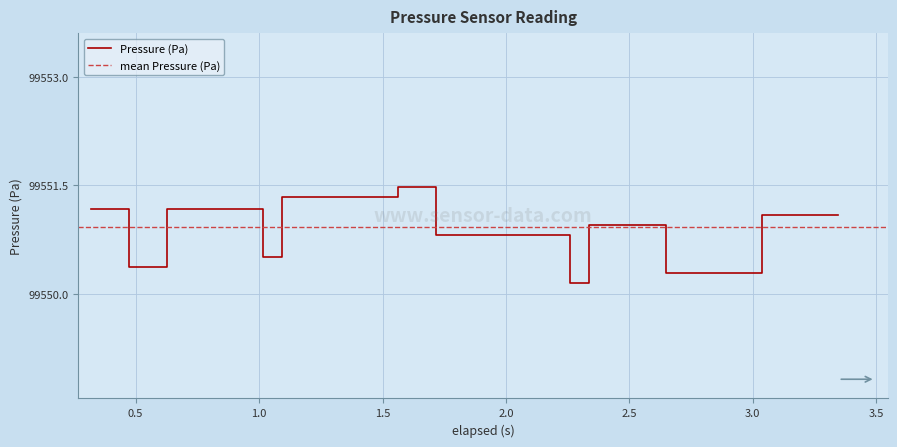

What is the highest value of the Pressure (Pa) series?

99551.5